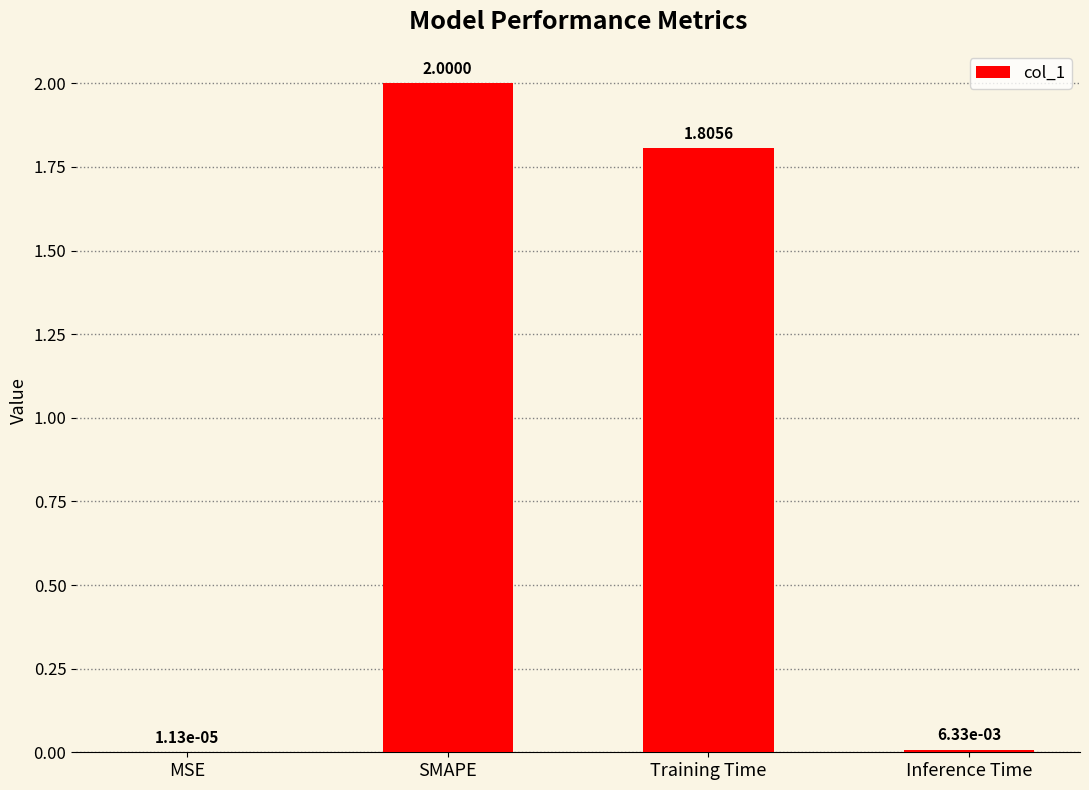

How many data points does each series have?

4